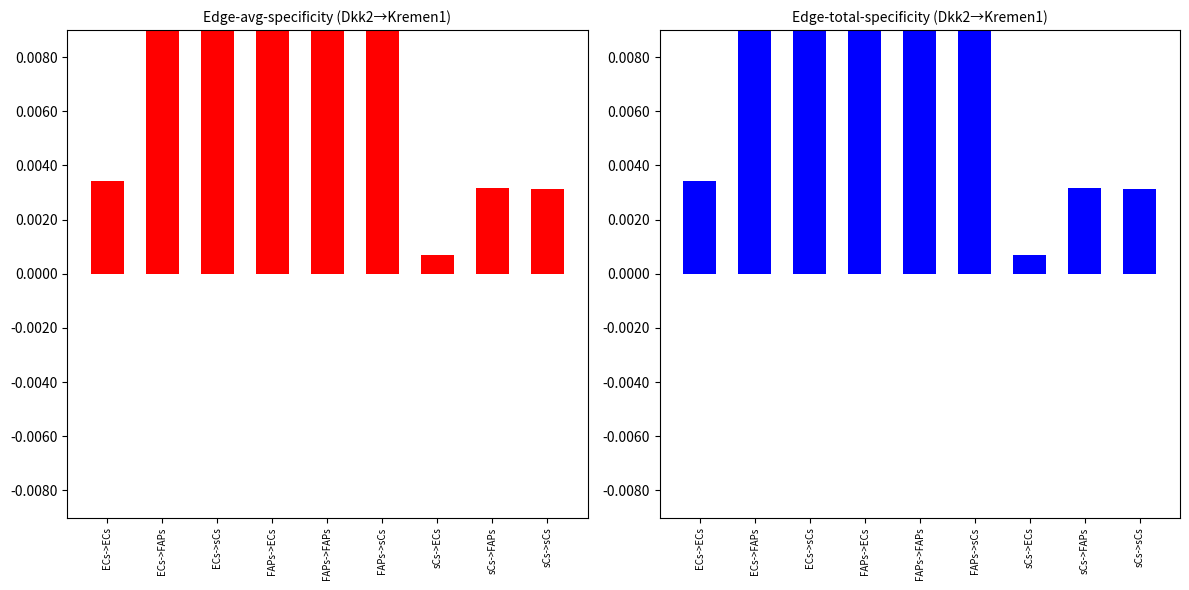

The Edge total expression derived specificity series shows 0.0 at sCs->sCs. True or false?

True